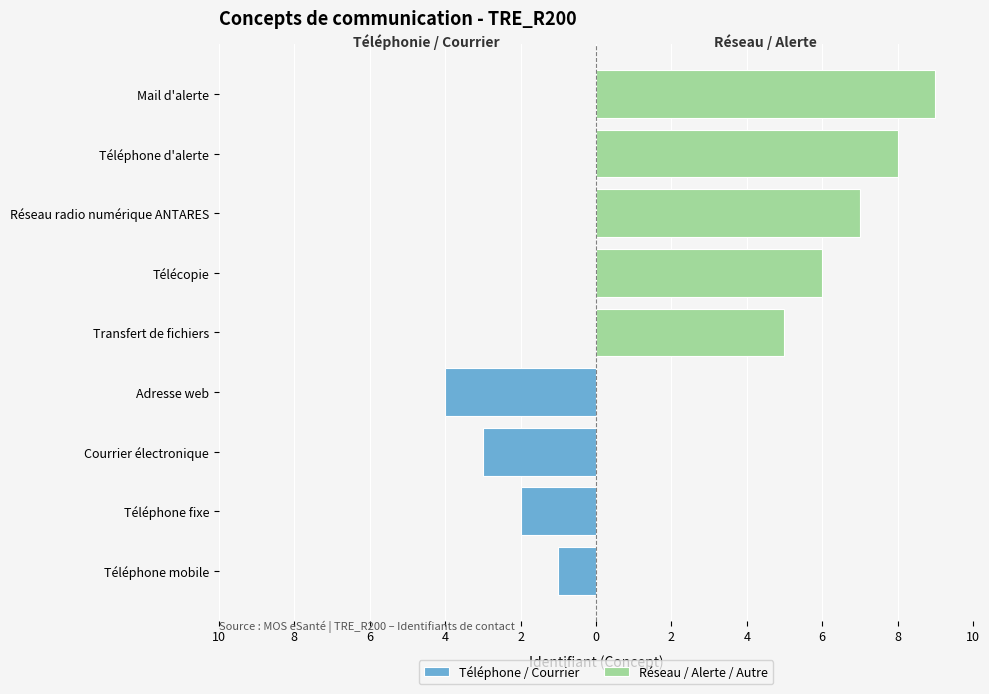

Which category has the highest value across all series?

Mail d'alerte